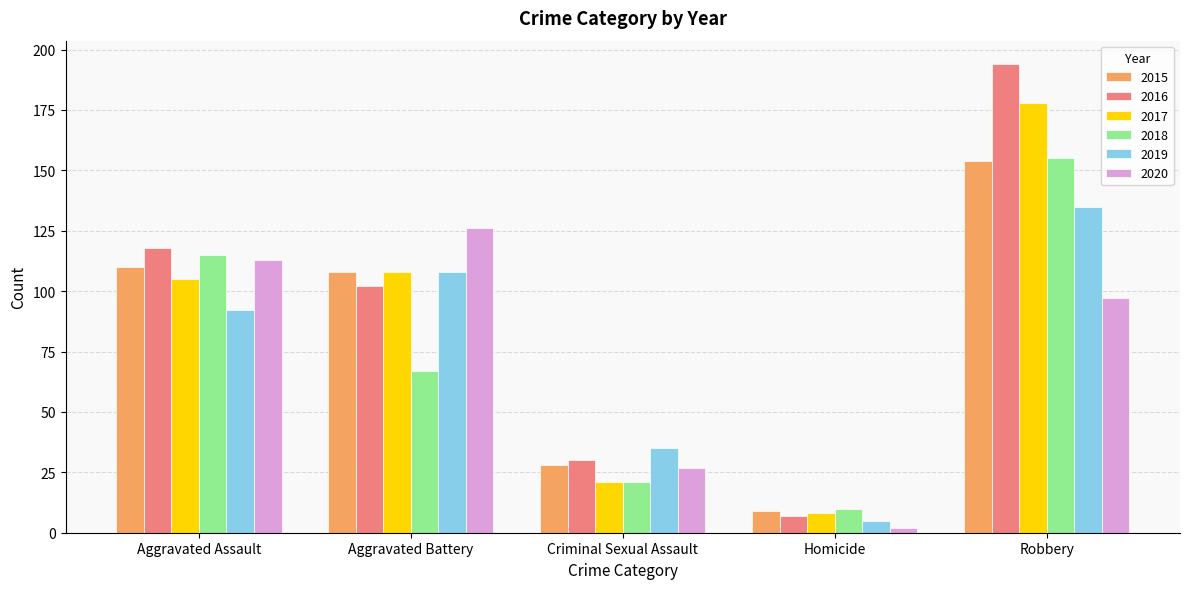

What are all the series names shown in the legend?

2015, 2016, 2017, 2018, 2019, 2020